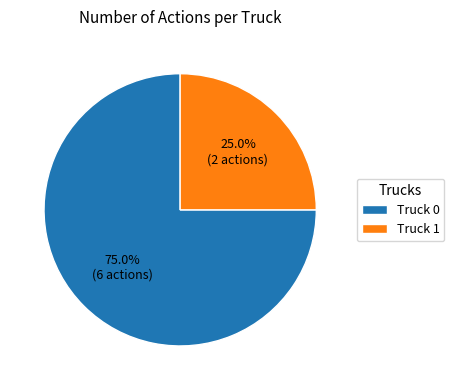

True or false: Truck 1 accounts for 25% of the total.

True